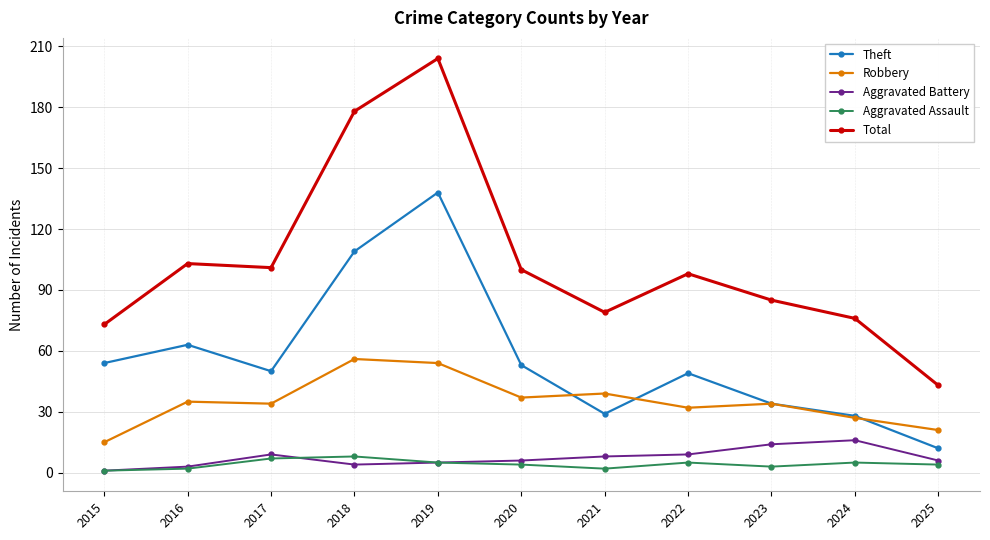

Which series has the largest range (max minus min)?

Total